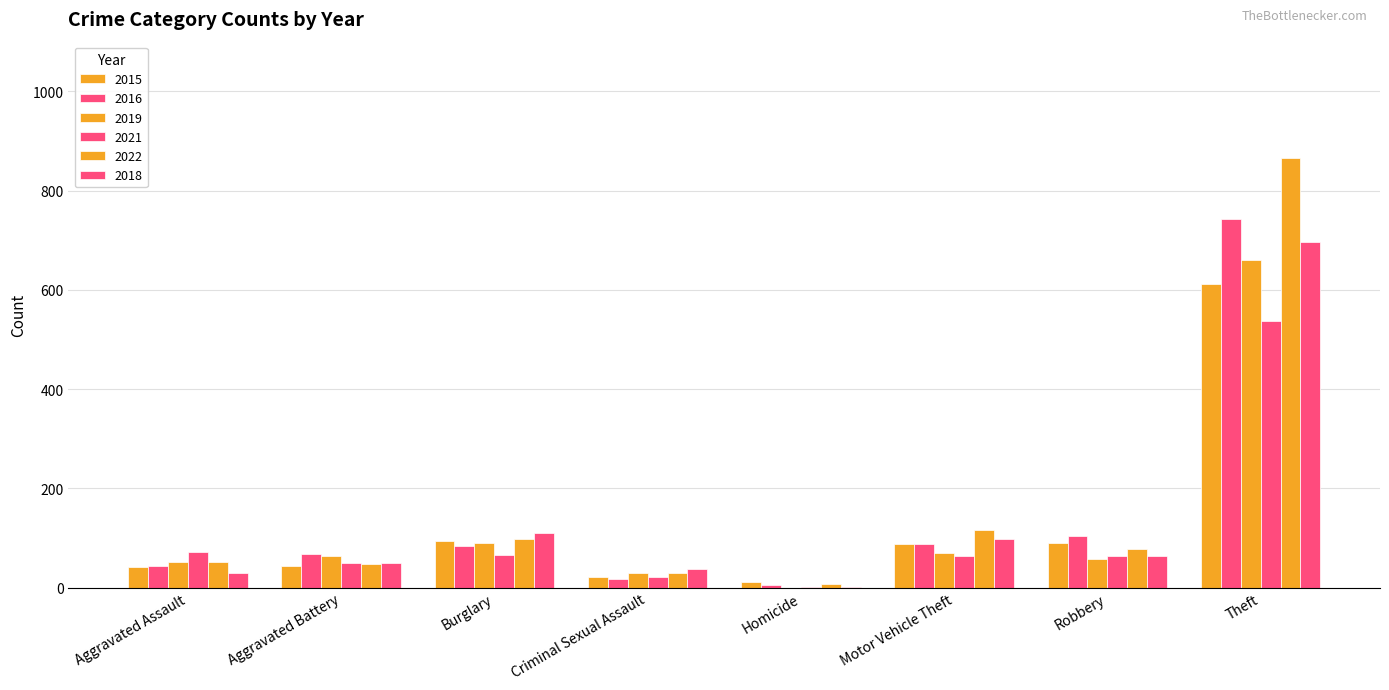

How many categories are shown in the chart?

8